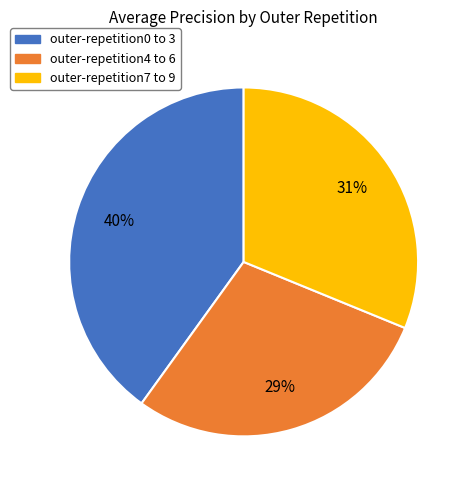

Combined, do outer-repetition4 to 6 and outer-repetition0 to 3 account for over 50%?

Yes